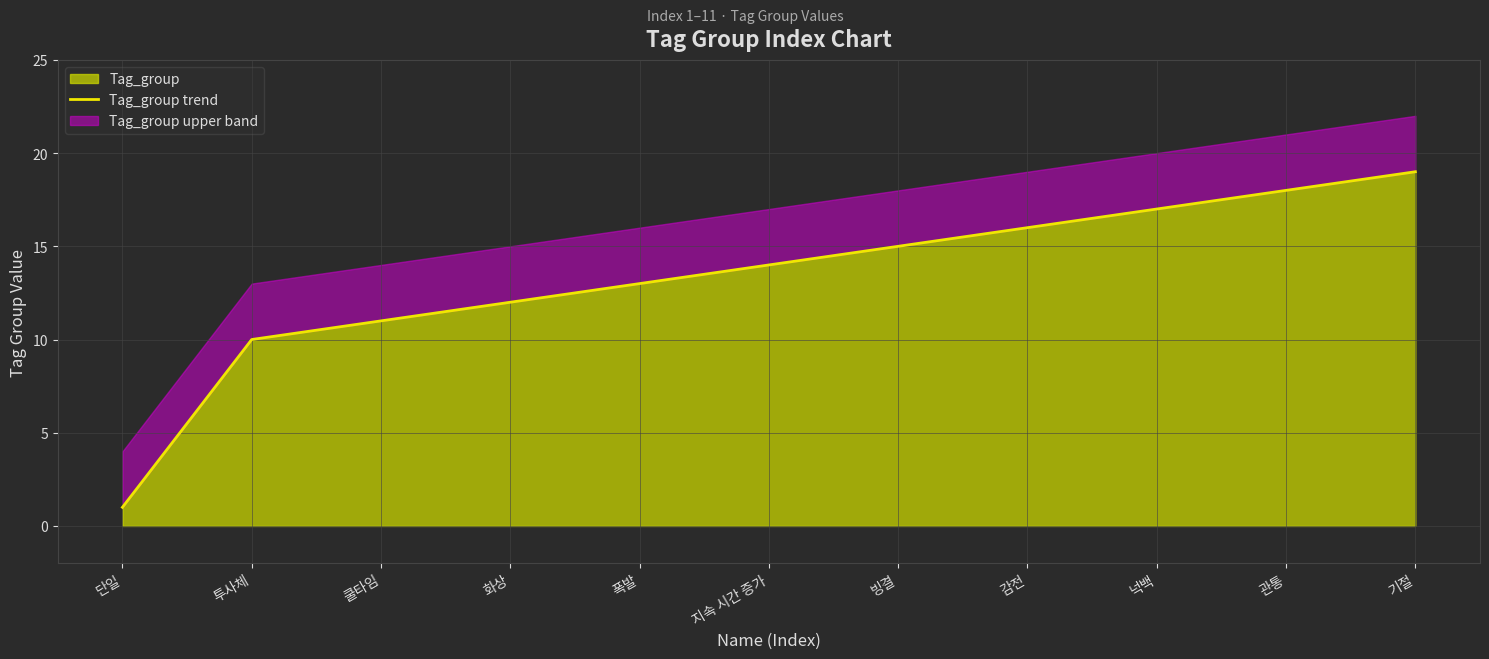

What is the greatest value displayed?

19